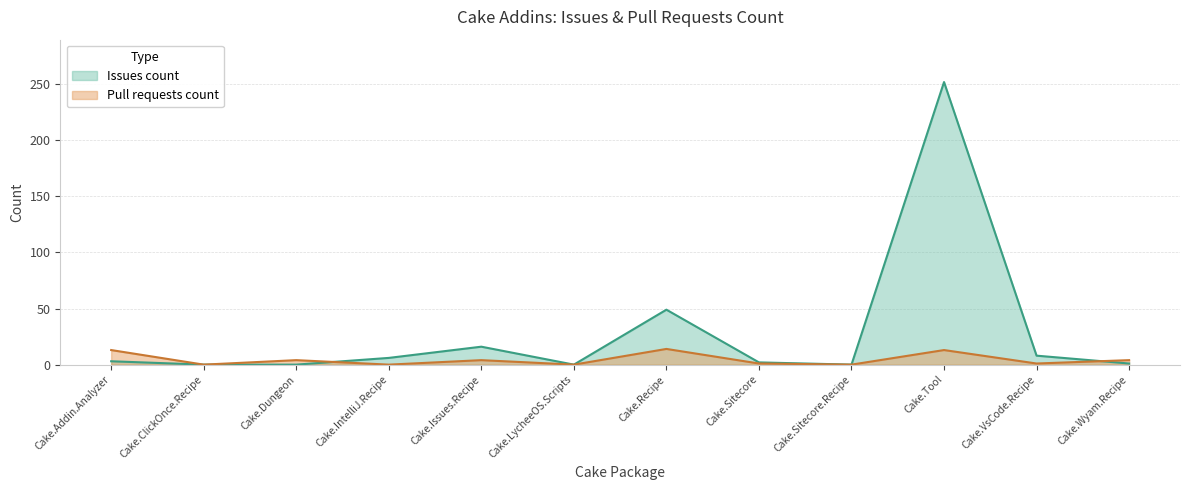

Which series has the largest total across all categories?

Issues count